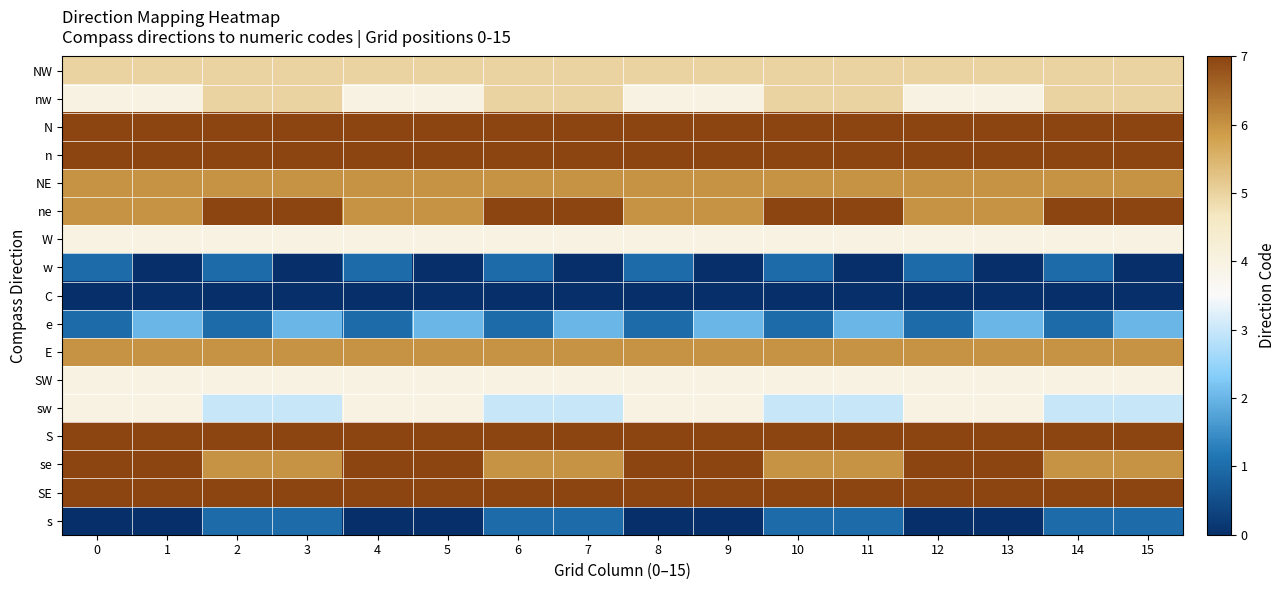

Between 8 and 13, which series saw the biggest shift?

w